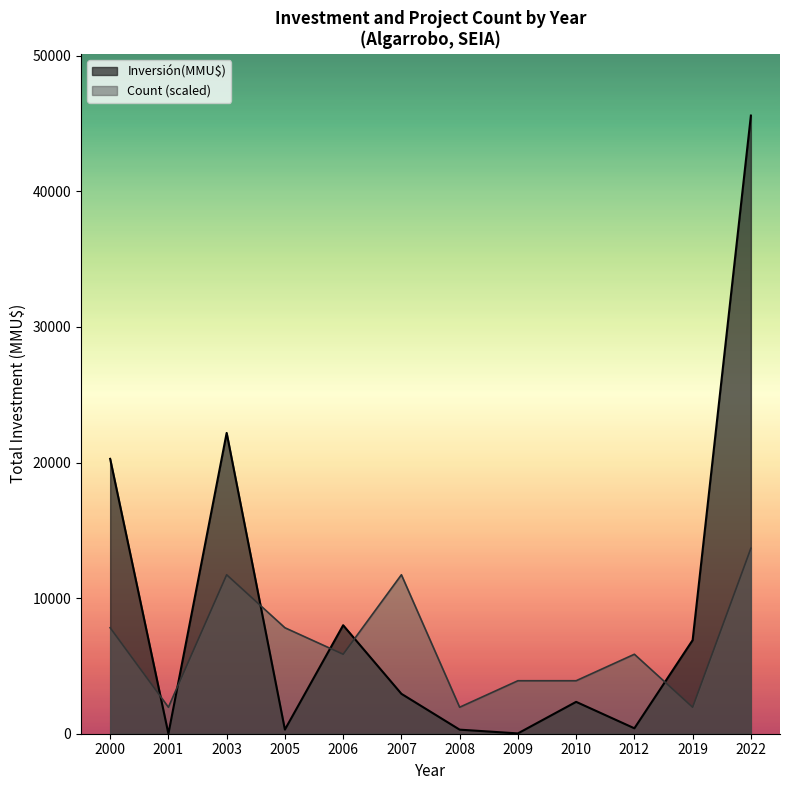

At which label is Inversión(MMU$) closest to 22792?

2003